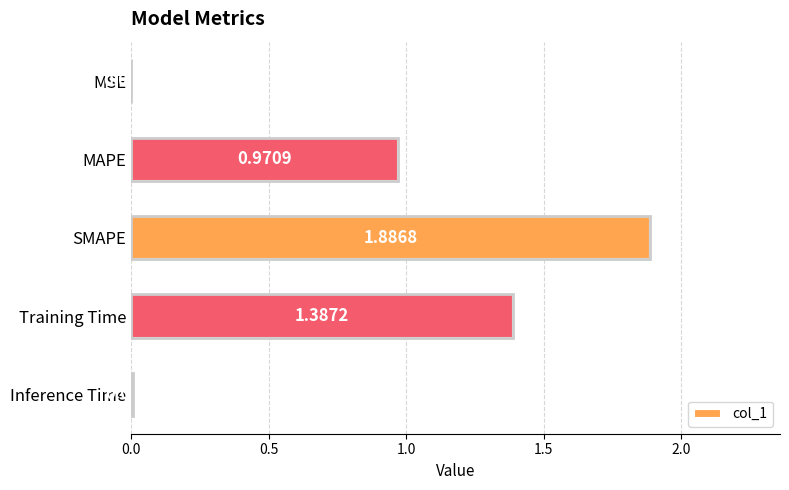

Between Training Time and SMAPE, which is larger?

SMAPE